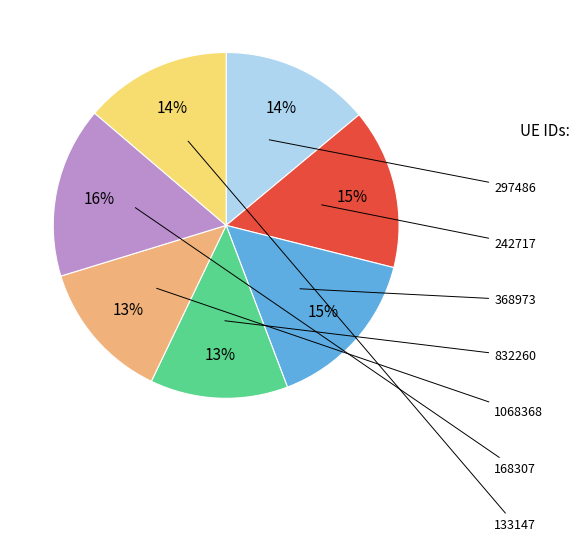

Is the sum of 133147 and 242717 greater than half?

No